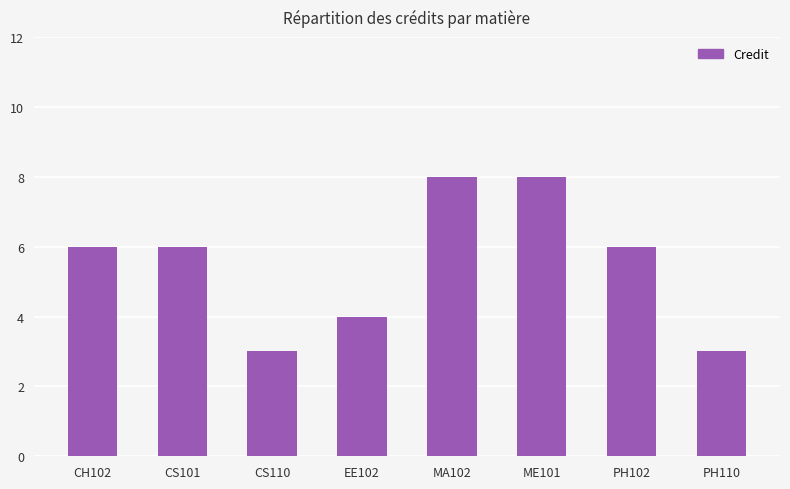

What is the change in value from CS110 to MA102?

+5